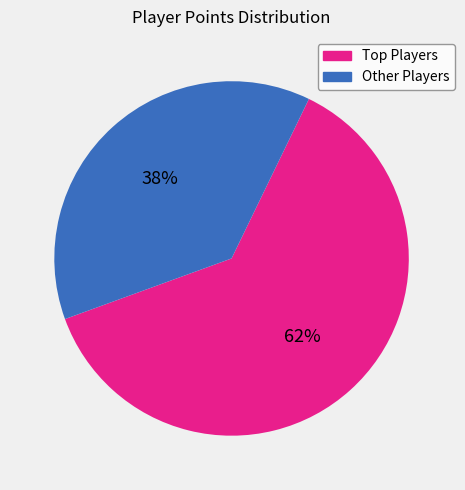

What is the smallest slice in the pie chart?

Other Players